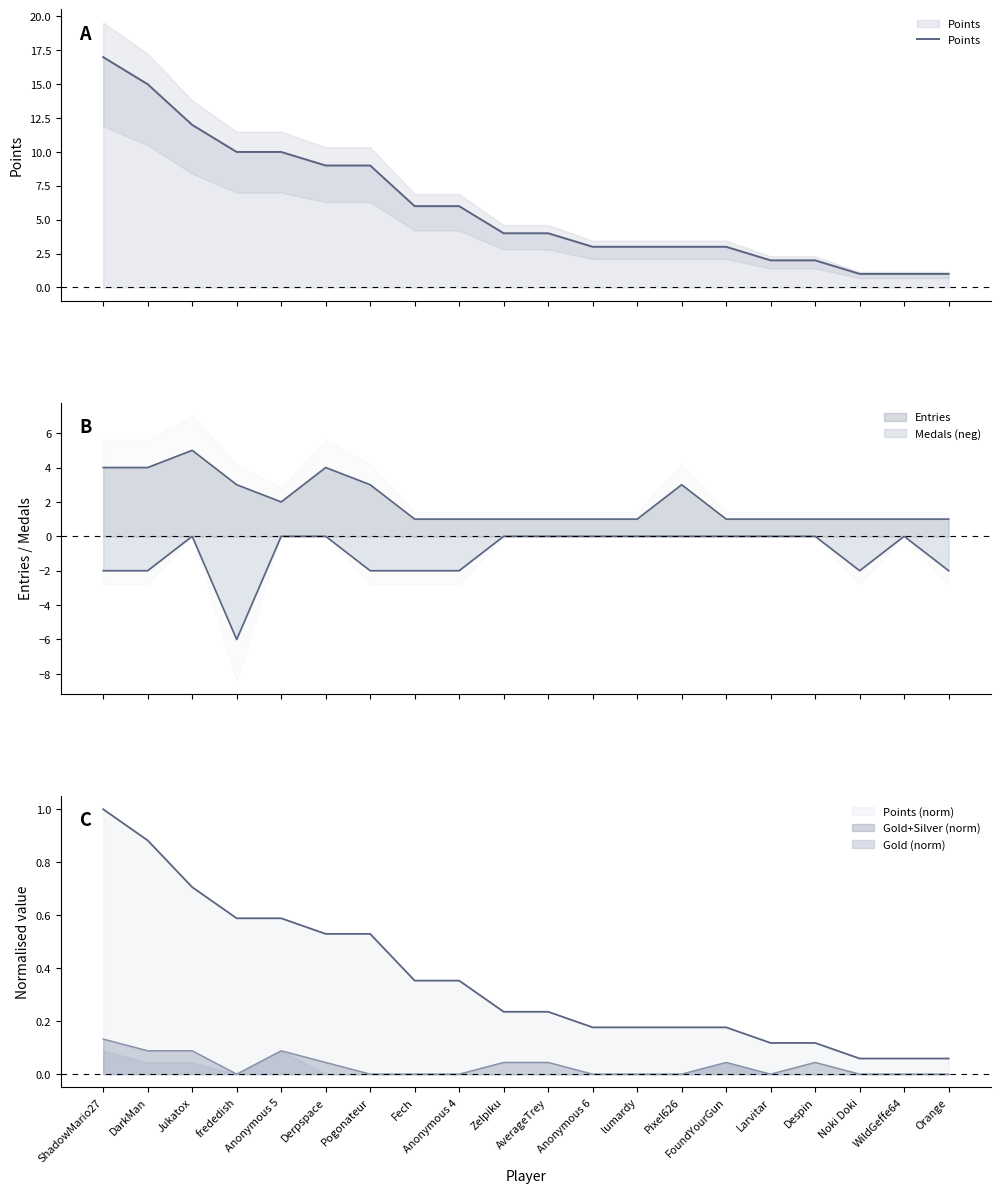

Reading left to right, transcribe all the data shown in this chart.

ShadowMario27=17	DarkMan=15	Jukatox=12	frededish=10	Anonymous 5=10	Derpspace=9	Pogonateur=9	Fech=6	Anonymous 4=6	Zelpiku=4	AverageTrey=4	Anonymous 6=3	lumardy=3	Pixel626=3	FoundYourGun=3	Larvitar=2	Despin=2	Noki Doki=1	WildGeffe64=1	Orange=1